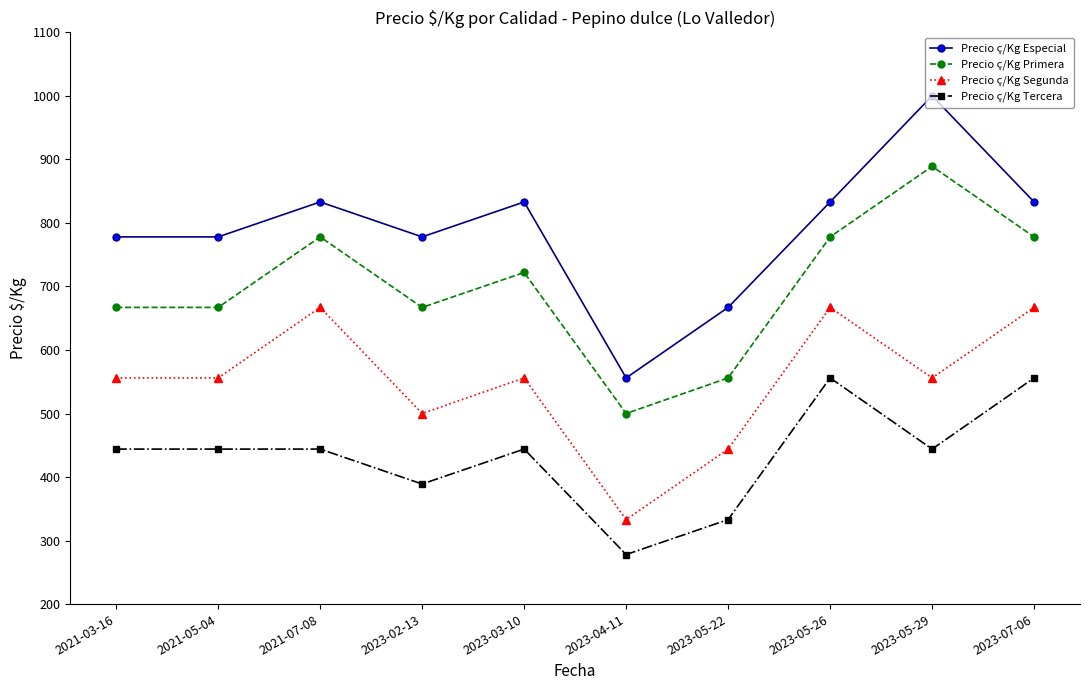

Where is the first local maximum for Precio ç/Kg Segunda?

2021-07-08